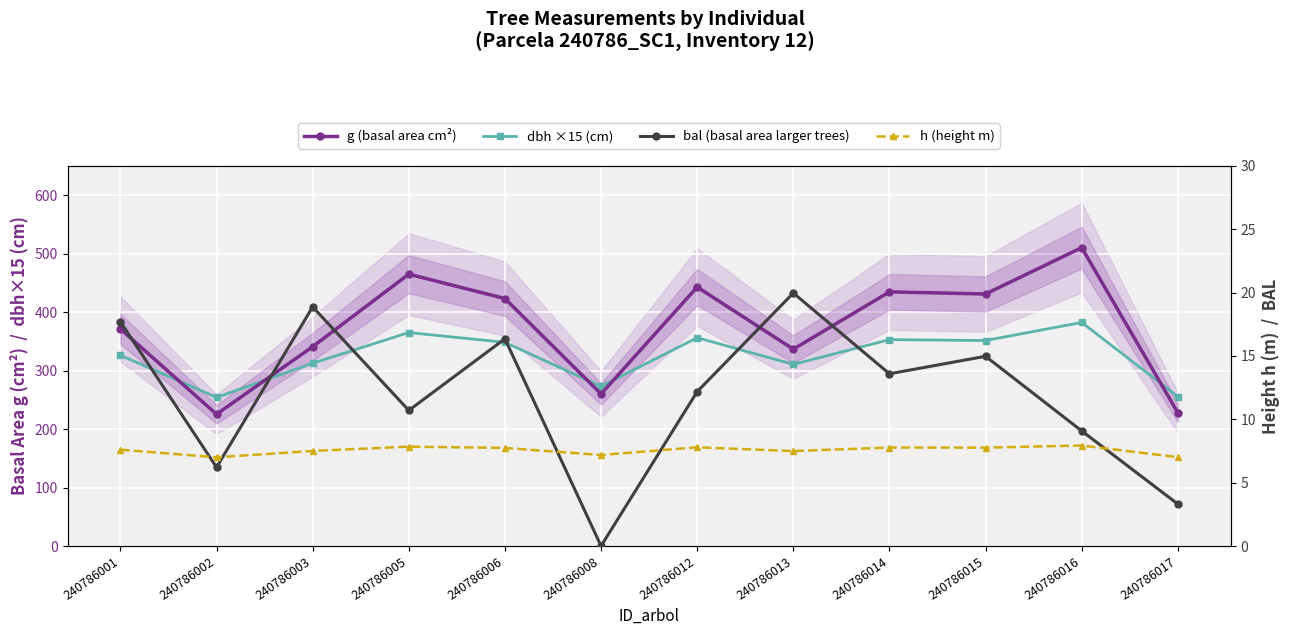

What is the value of the bal (basal area larger trees) point at the 8th from the left?

20.0